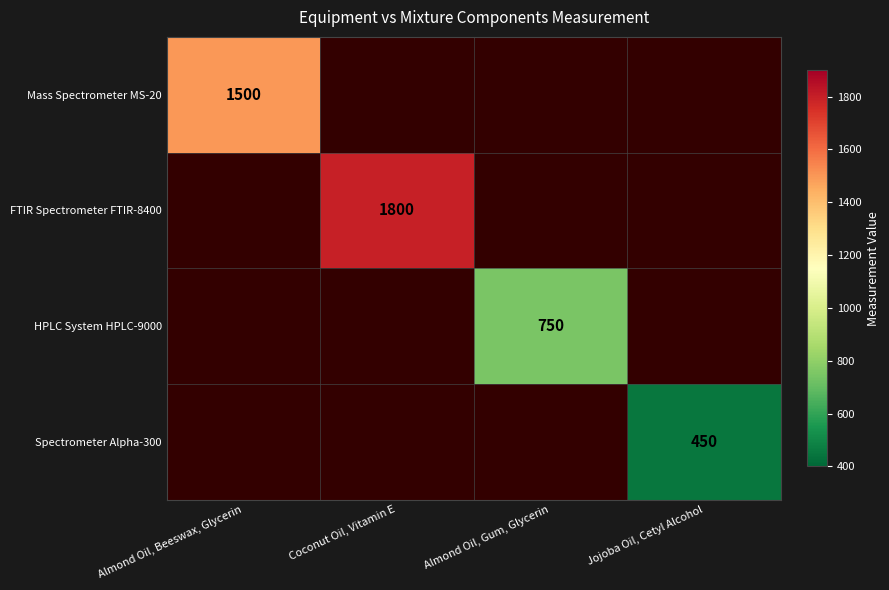

Which has a higher value, Almond Oil, Beeswax, Glycerin or Coconut Oil, Vitamin E?

Coconut Oil, Vitamin E